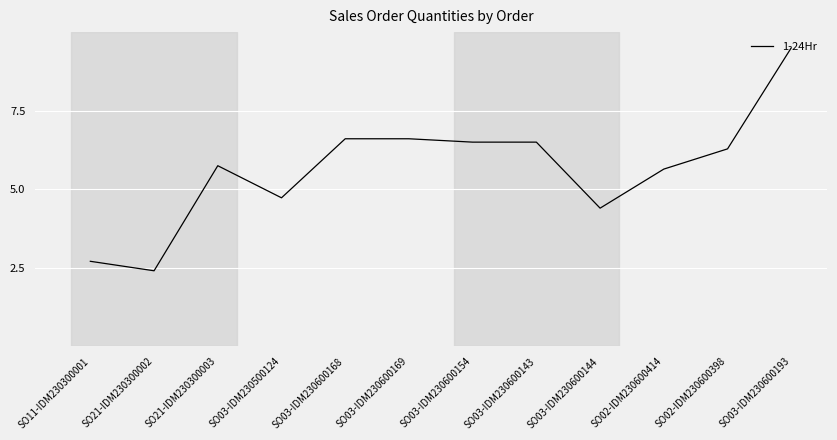

What is the sum of all values?

67.6